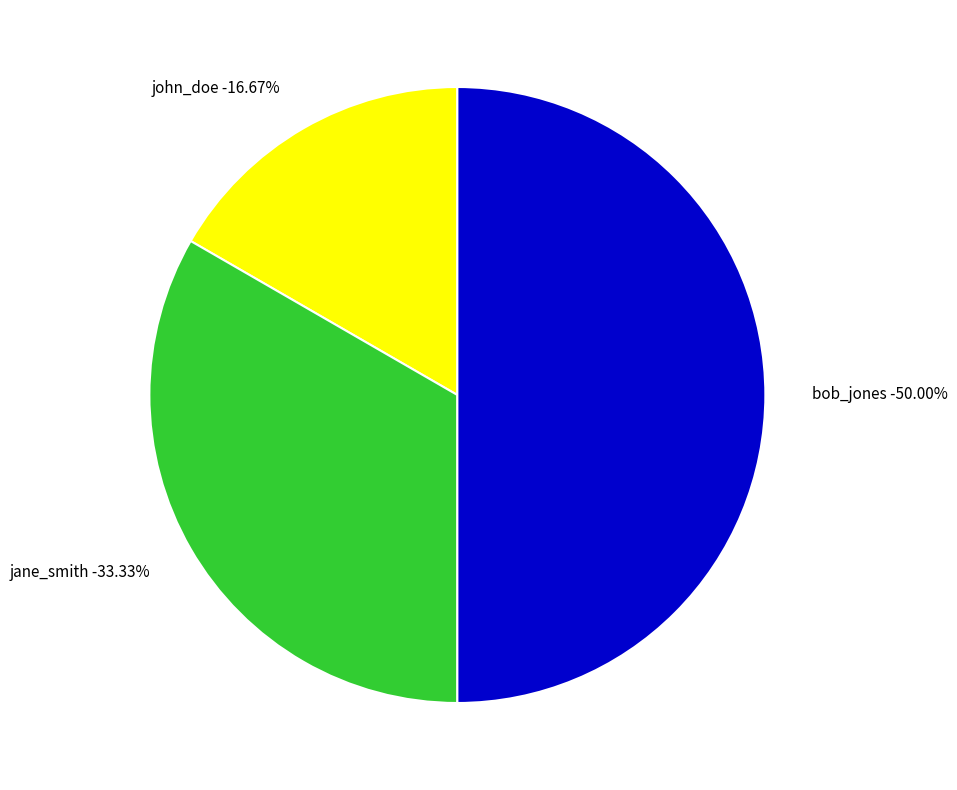

How many segments does this pie chart have?

3